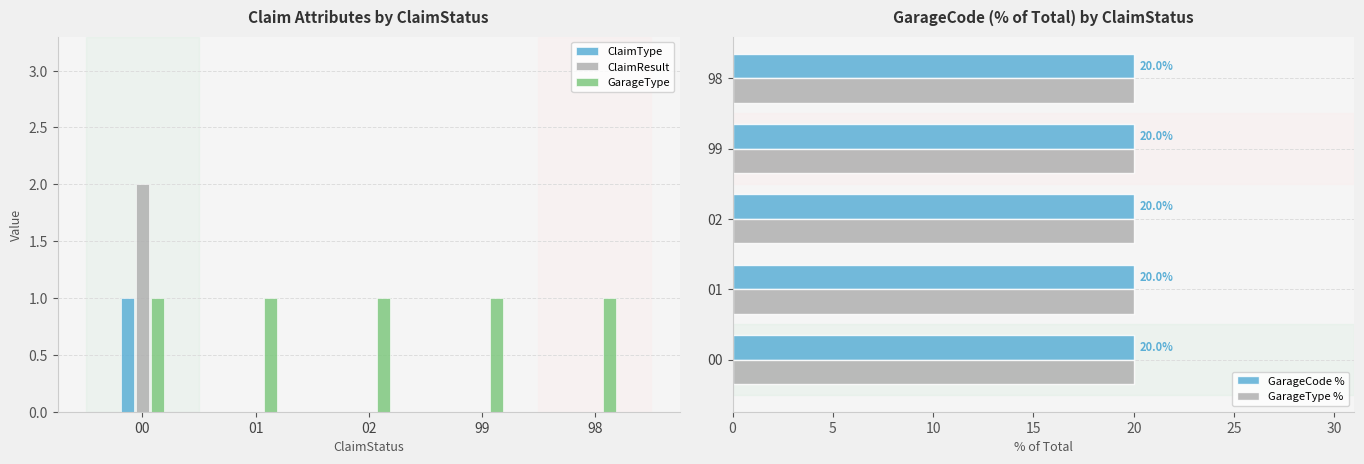

Where is GarageType nearest to the value 1?

00